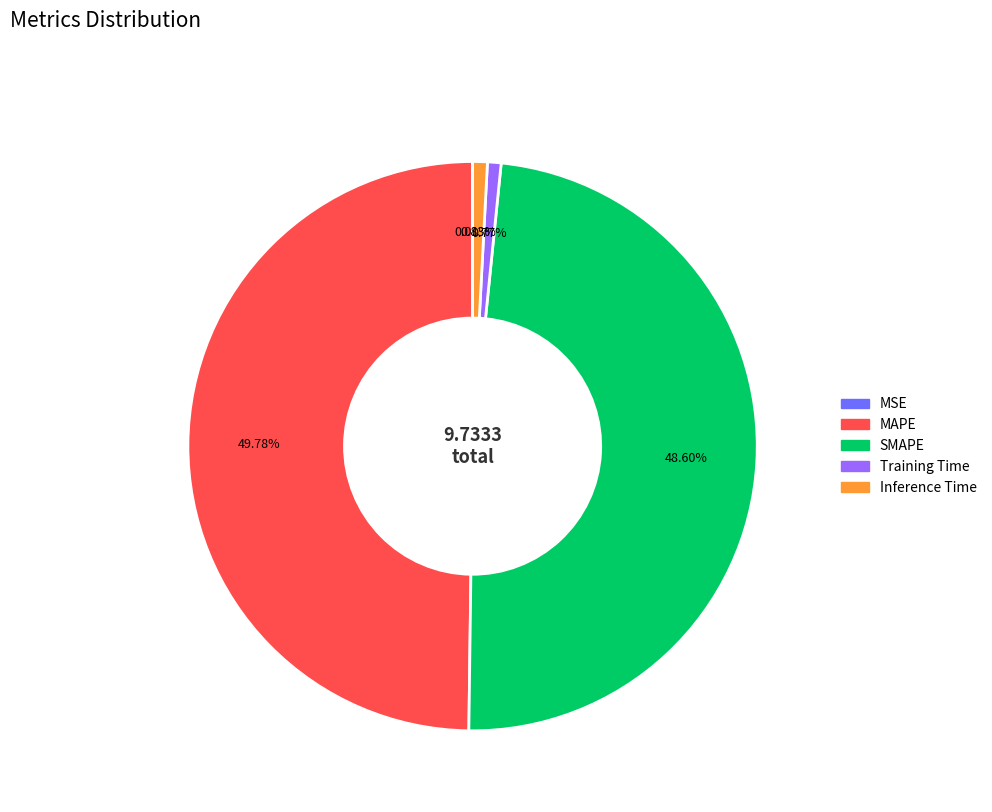

Do SMAPE and MAPE together represent more than half of the pie?

Yes